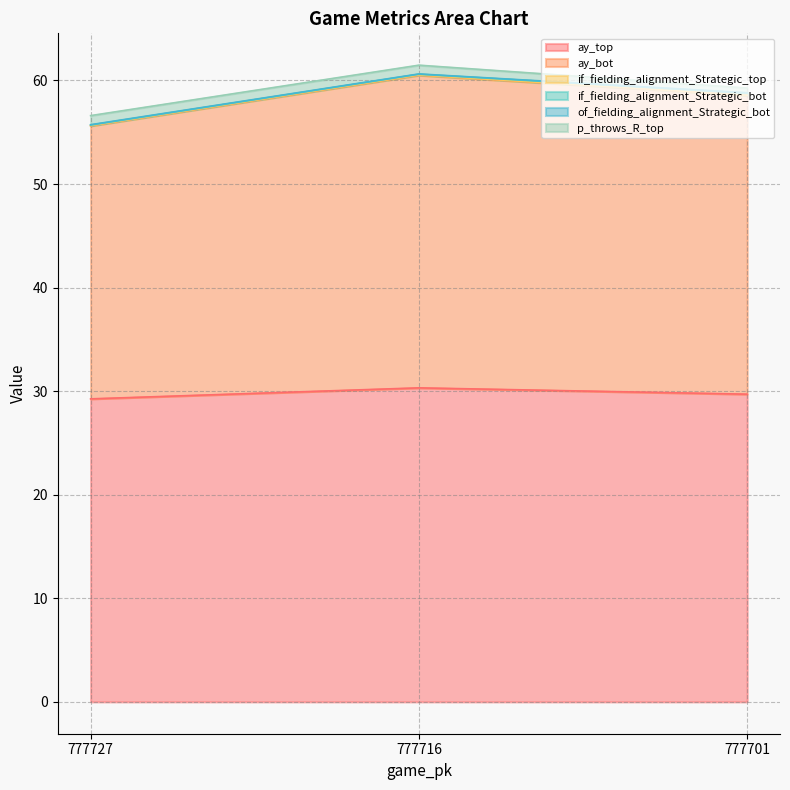

Read the ay_top value at 777716.

30.3